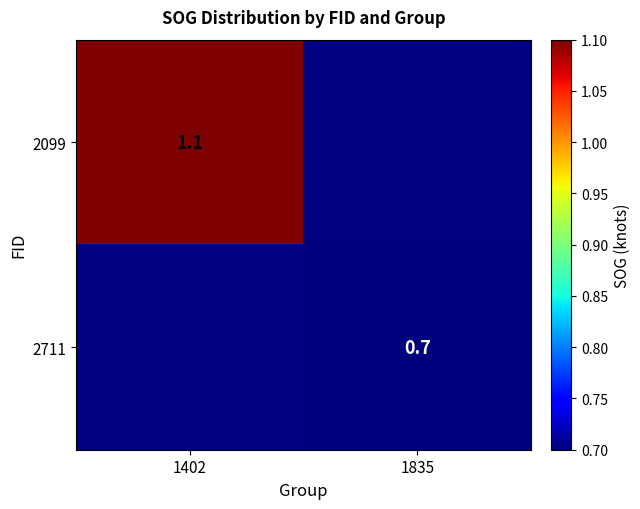

The 2711 series shows 1.2 at 1835. True or false?

False